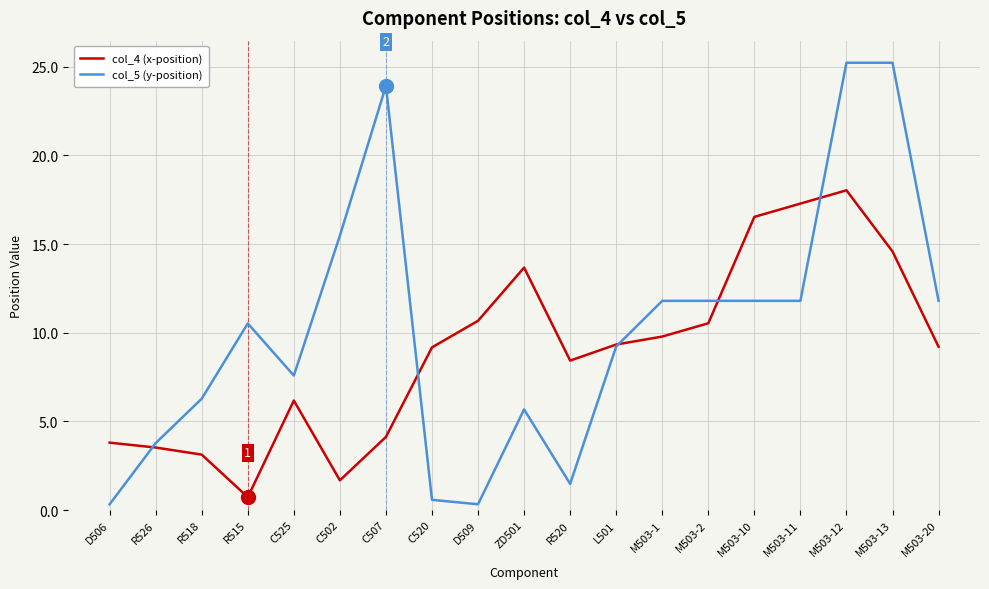

Which series has the widest spread of values?

col_5 (y-position)